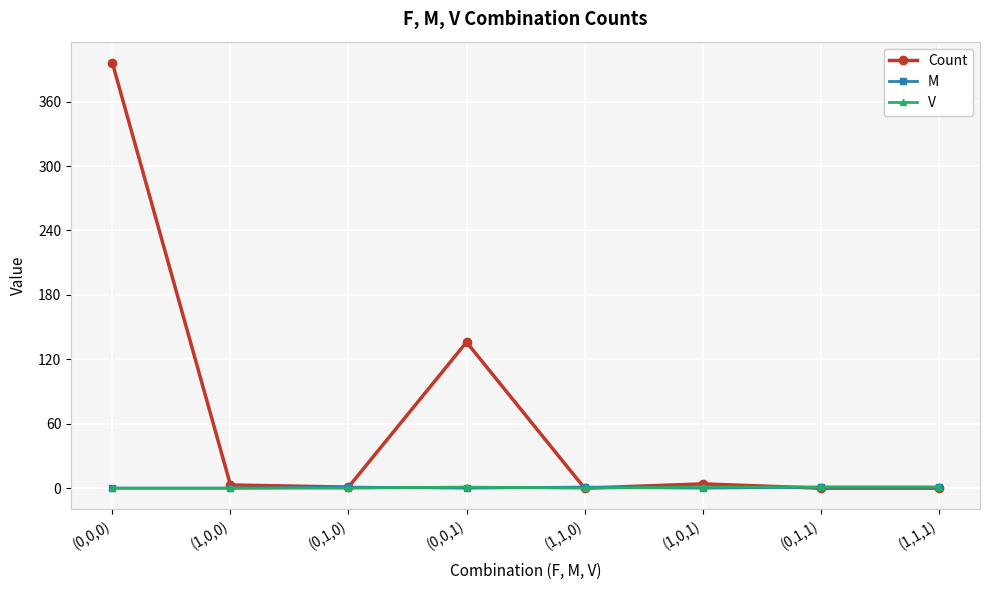

True or false: Count has more than 2 points higher than both neighbors.

False